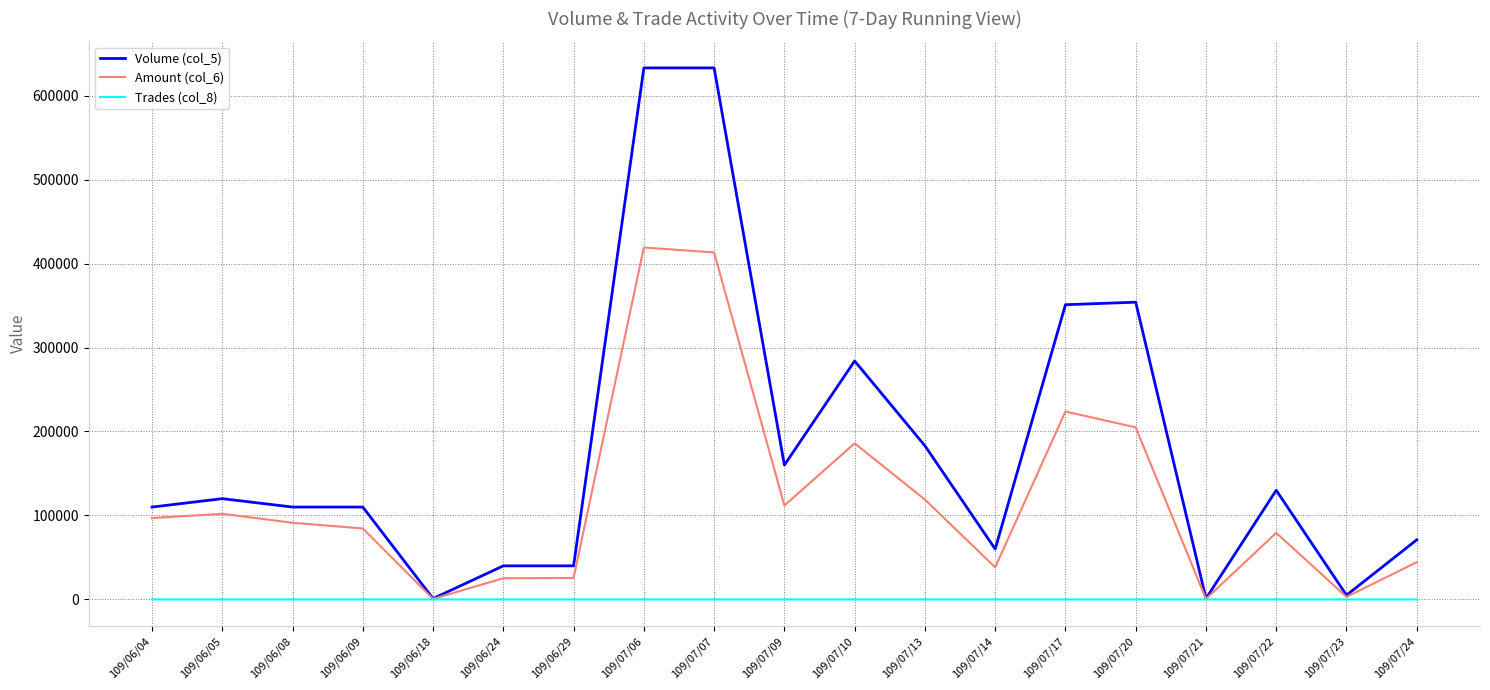

The Volume (col_5) series shows 40000 at 109/06/29. True or false?

True